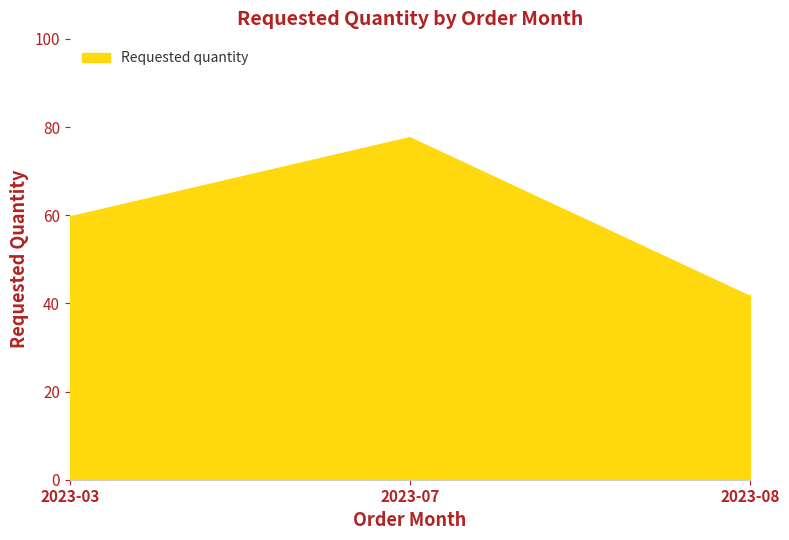

The chart shows a value of 20 at 2023-03. True or false?

False